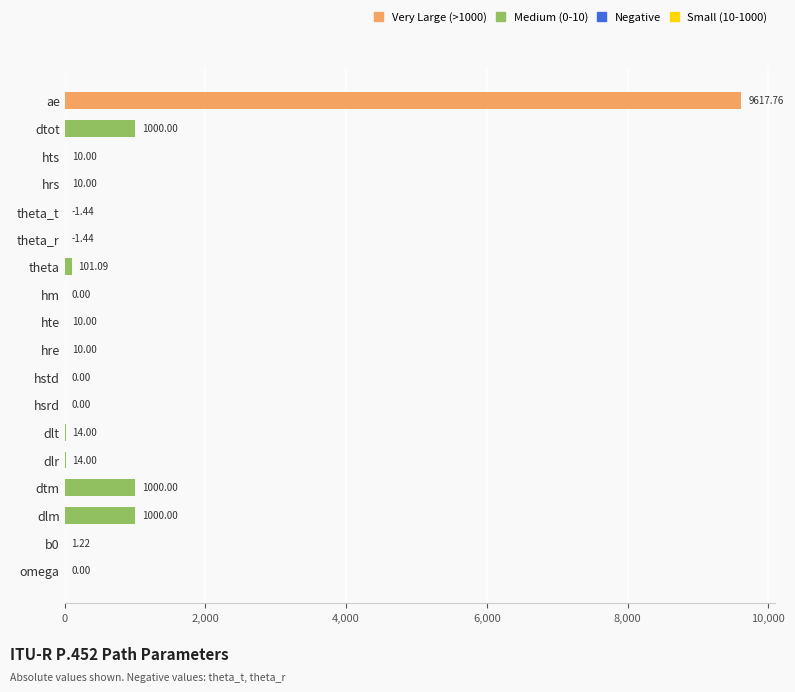

What is the average value?

710.6